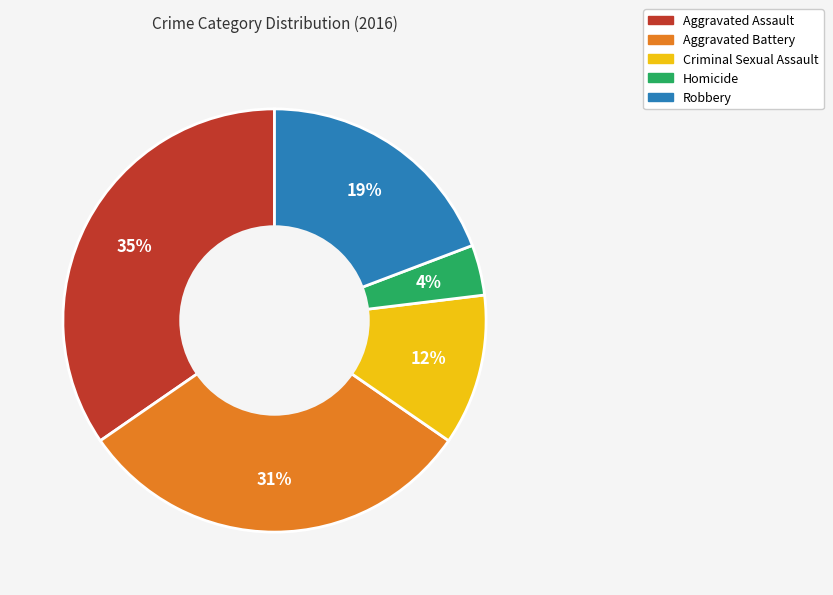

What is the largest slice in the pie chart?

Aggravated Assault